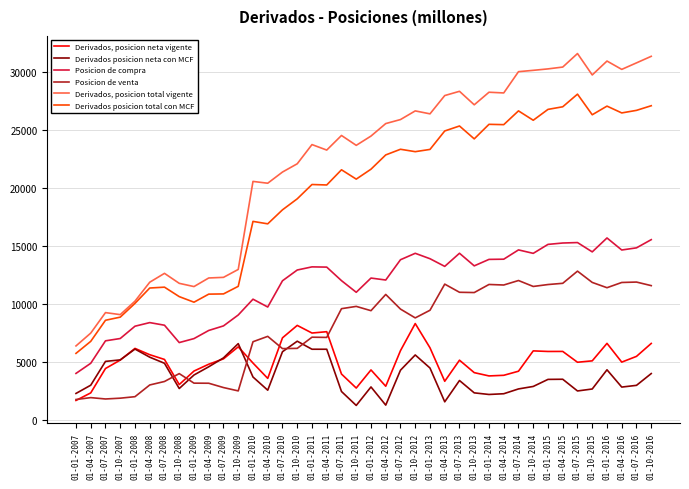

True or false: Derivados posicion neta con MCF and Derivados posicion total con MCF cross at least once.

False